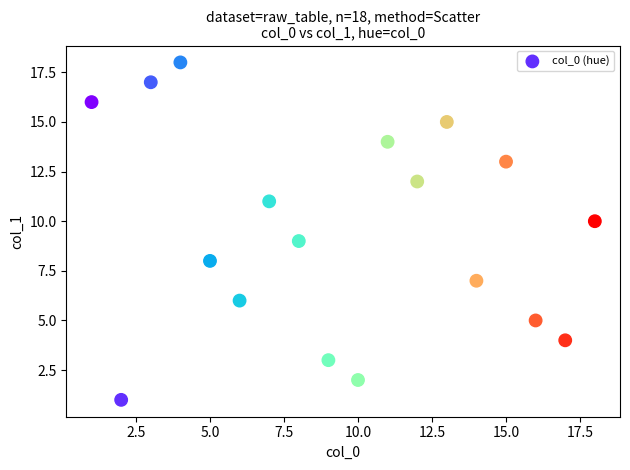

What is the range of X values (max minus min)?

17